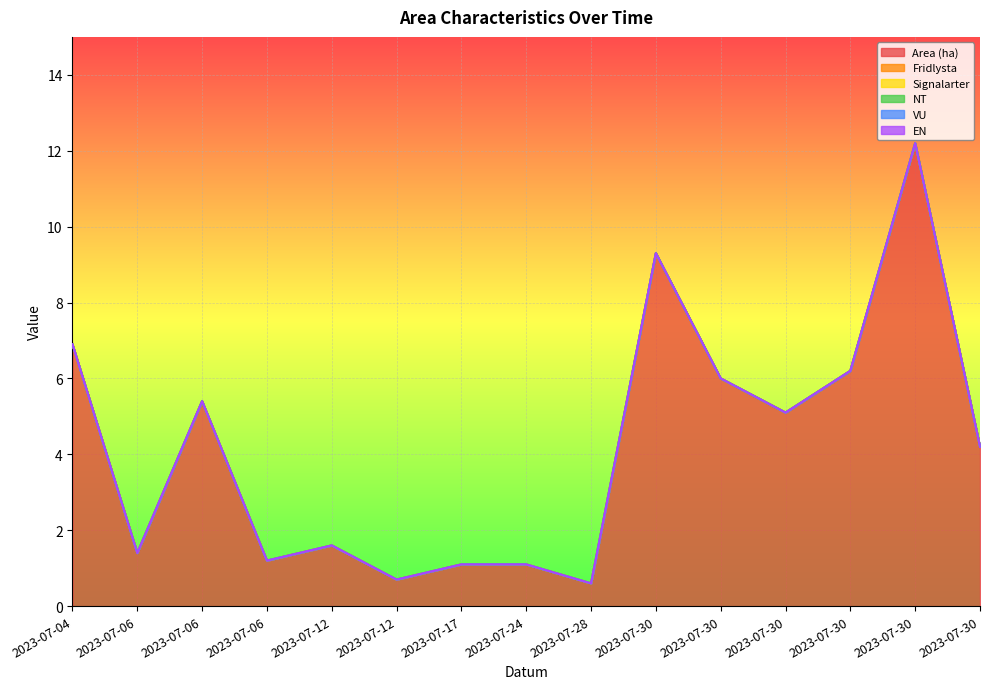

Between 2023-07-30 and 2023-07-30, which is larger?

2023-07-30